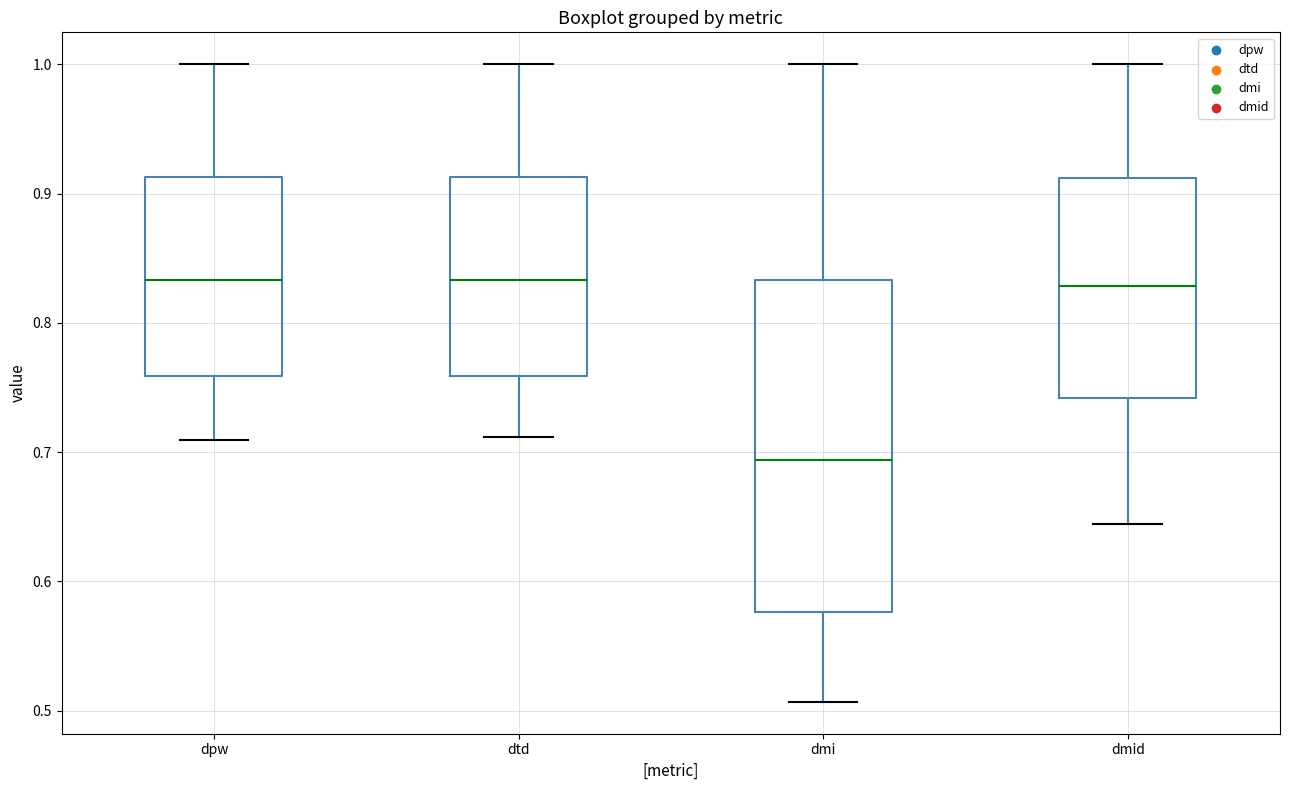

Reading left to right, read every box against the y-axis: the position of its median line, the range the box covers, and the ends of its whiskers. The values are not printed on the chart, so give them approximately, as read against the axis.

dpw: median 0.83, box 0.76 to 0.91, whiskers 0.71 to 1.00
dtd: median 0.83, box 0.76 to 0.91, whiskers 0.71 to 1.00
dmi: median 0.69, box 0.58 to 0.83, whiskers 0.51 to 1.00
dmid: median 0.83, box 0.74 to 0.91, whiskers 0.64 to 1.00